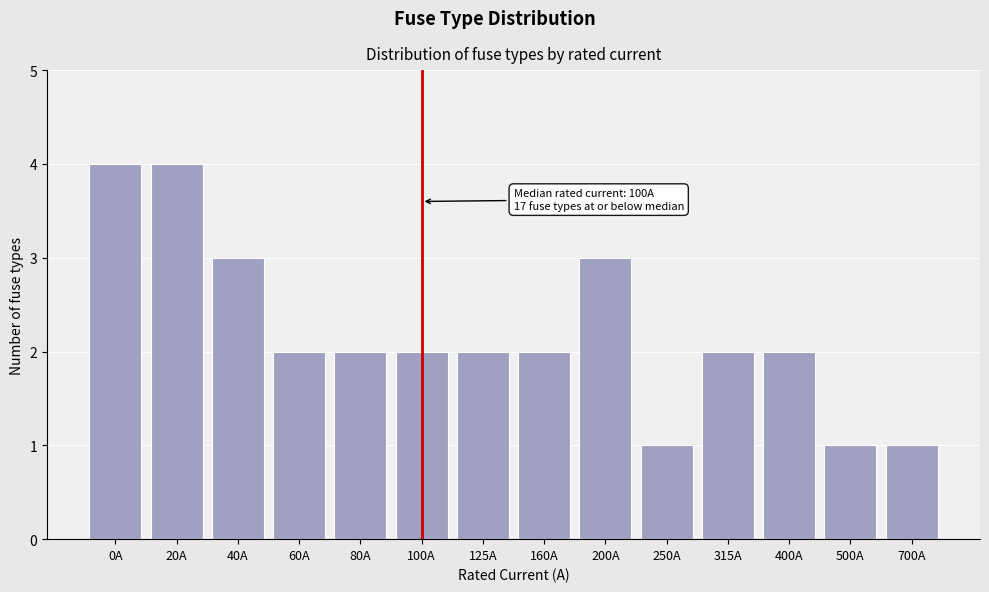

Reading left to right, transcribe all the data shown in this chart.

0A=4	20A=4	40A=3	60A=2	80A=2	100A=2	125A=2	160A=2	200A=3	250A=1	315A=2	400A=2	500A=1	700A=1